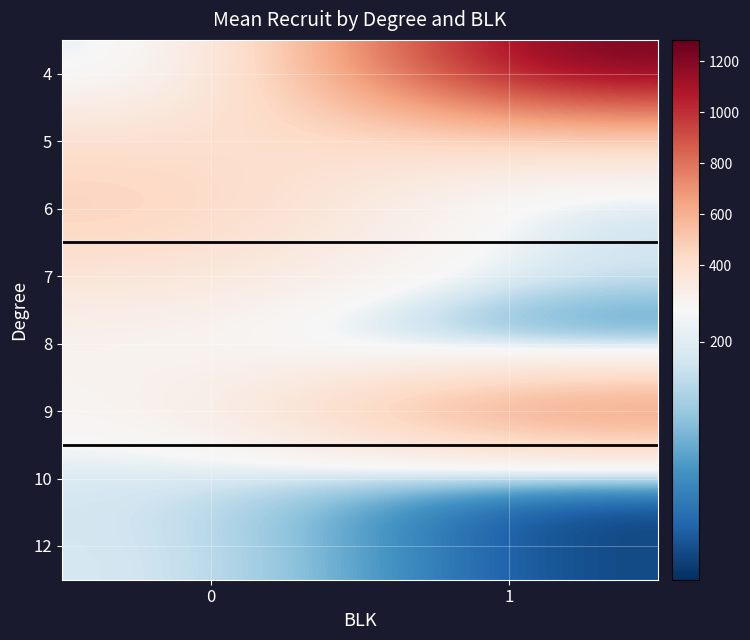

At which category does the chart reach its peak across all series?

1